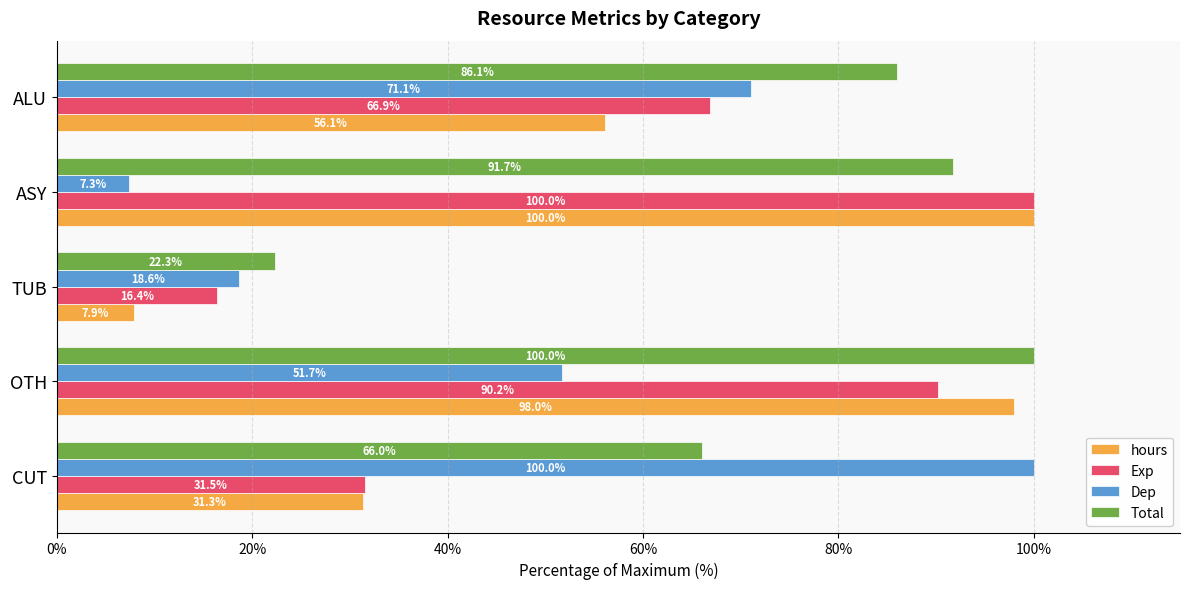

At which category is the sum across all series the highest?

OTH